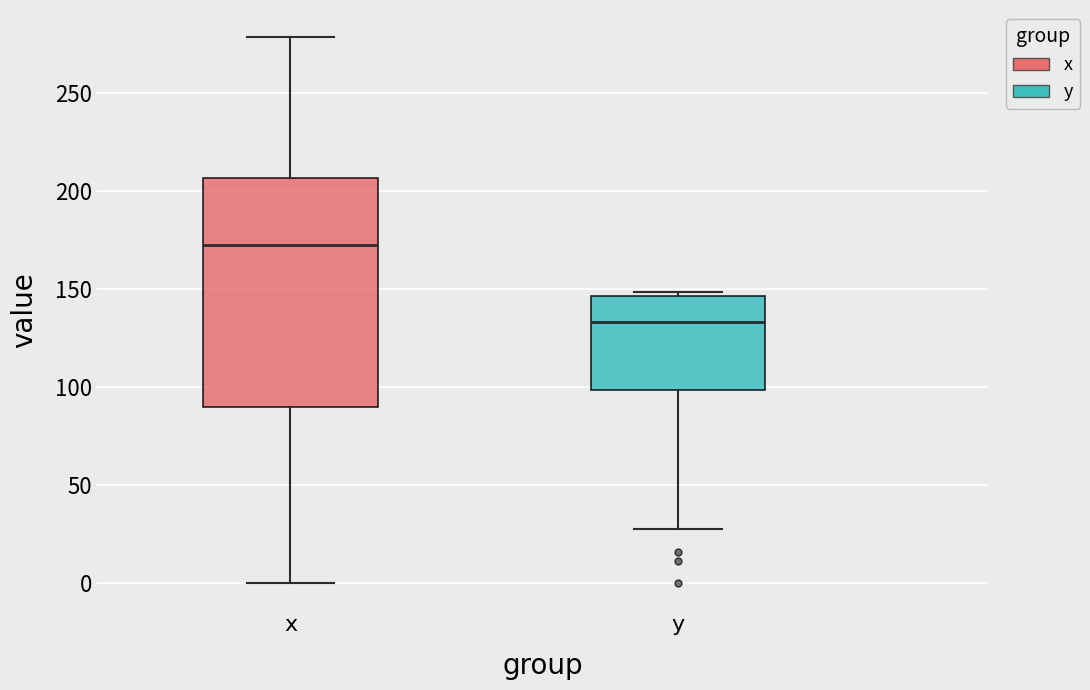

Reading left to right, read every box against the y-axis: the position of its median line, the range the box covers, and the ends of its whiskers. The values are not printed on the chart, so give them approximately, as read against the axis.

x: median 170, box 90 to 205, whiskers 0 to 280
y: median 135, box 100 to 145, whiskers 25 to 150